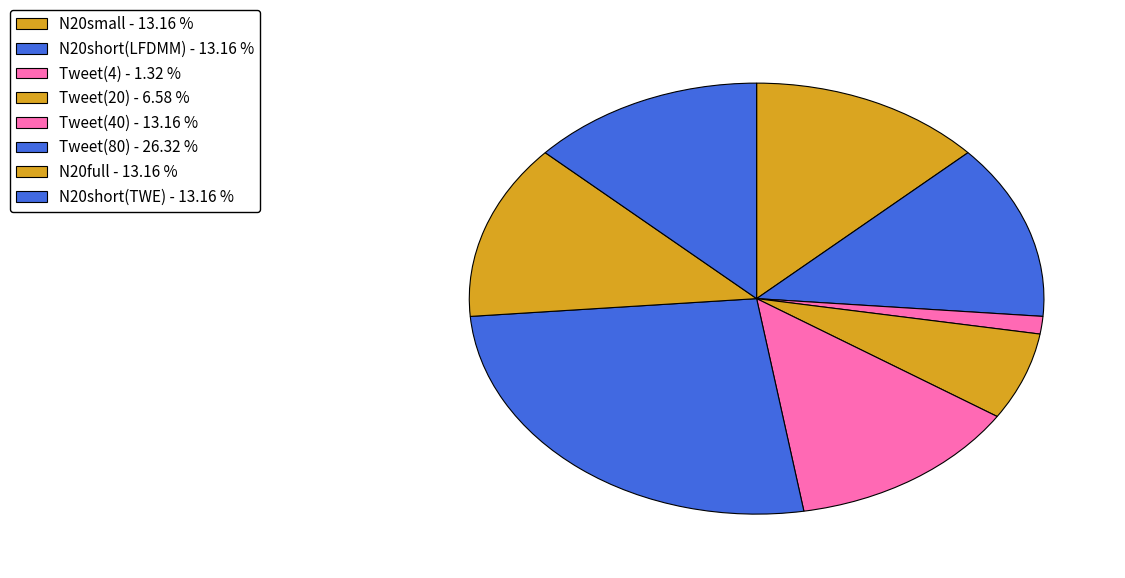

The N20short(LFDMM) slice represents 13% of the pie. True or false?

True